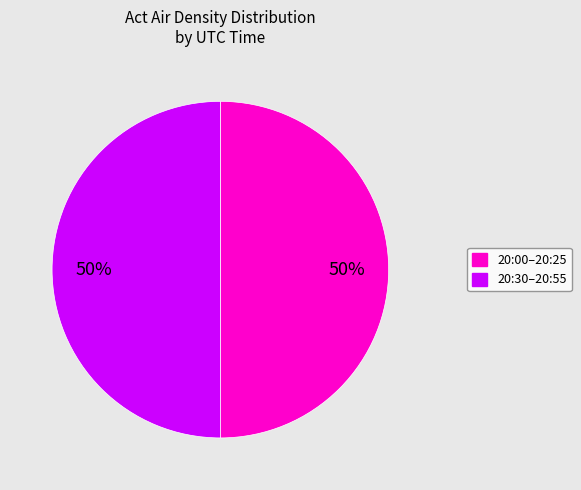

To the nearest percent, what is the average slice percentage?

50%